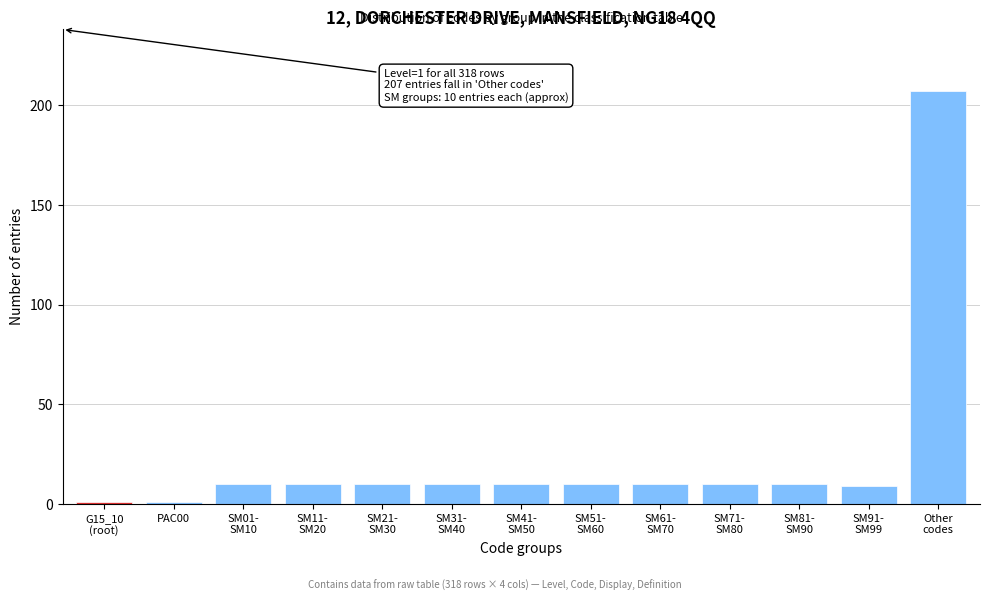

Reading left to right, what are all the values shown in this chart?

1	1	10	10	10	10	10	10	10	10	10	9	207